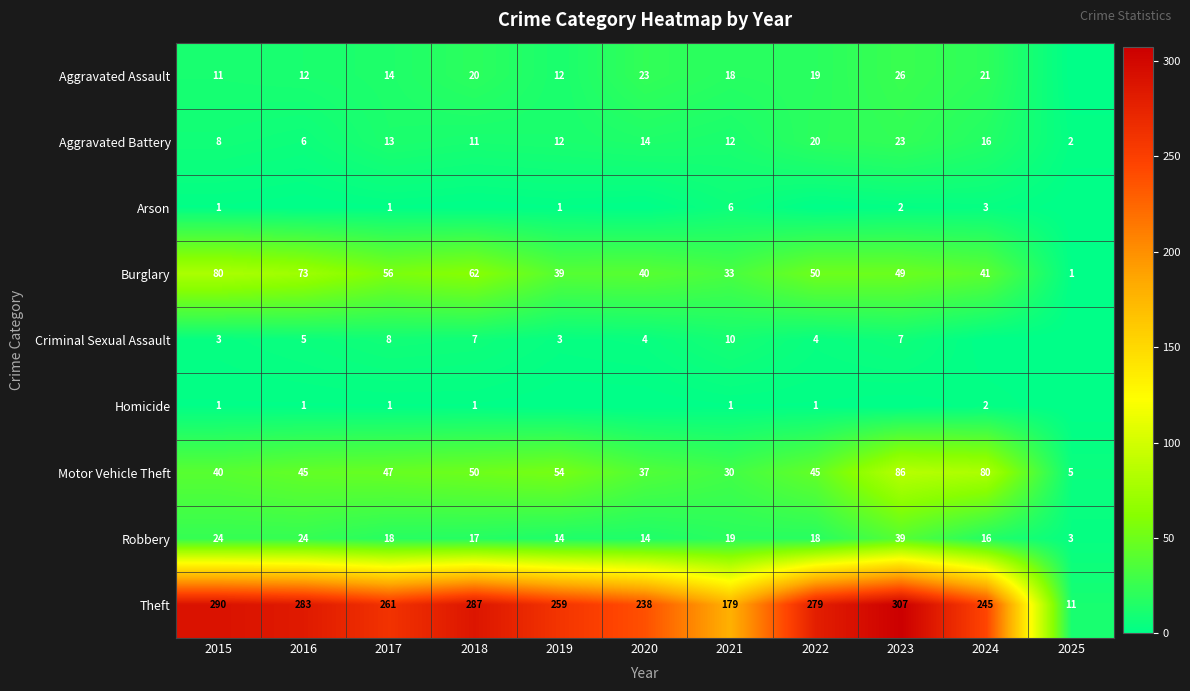

How many data points in Aggravated Battery are less than 12?

4